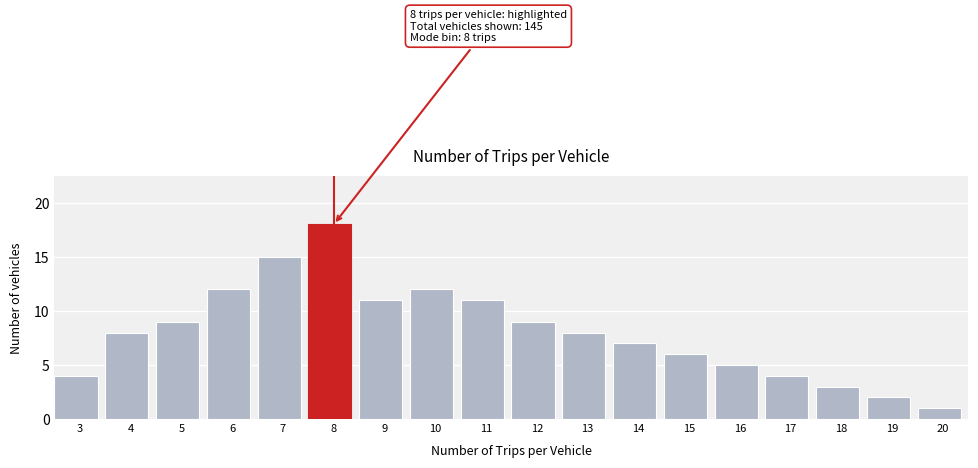

Reading left to right, what are all the values shown in this chart?

3=4	4=8	5=9	6=12	7=15	8=18	9=11	10=12	11=11	12=9	13=8	14=7	15=6	16=5	17=4	18=3	19=2	20=1